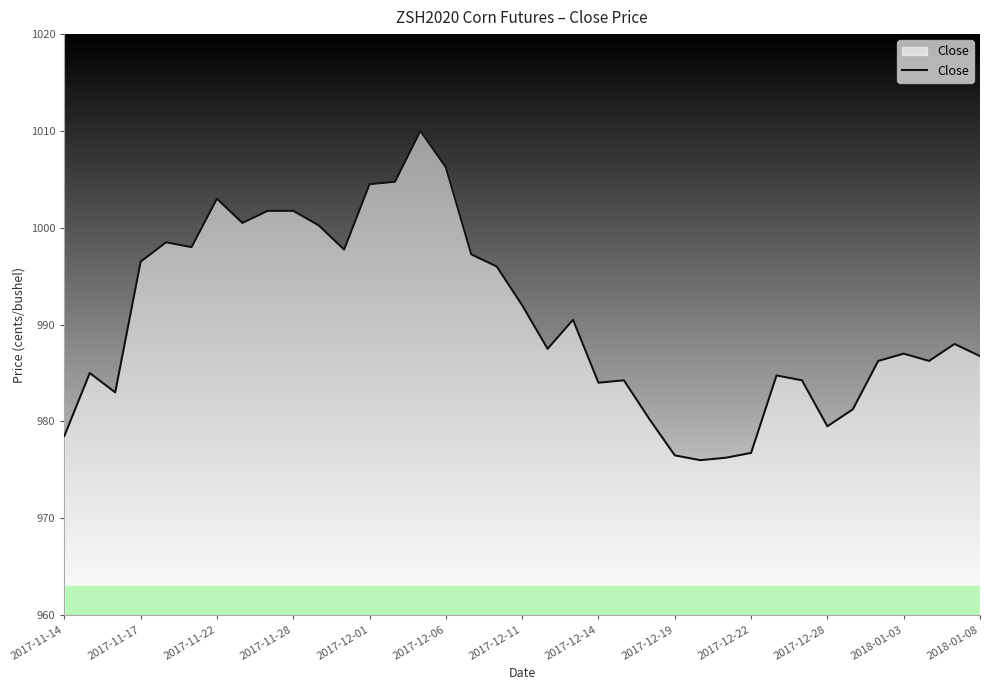

What is the smallest value displayed?

976.0